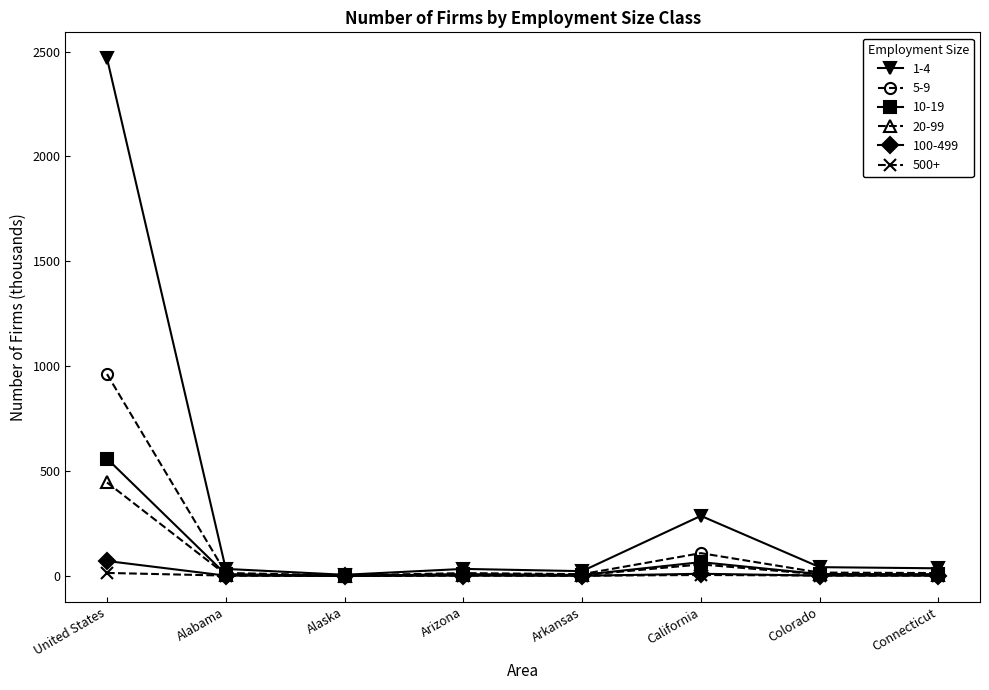

Which series has the widest spread of values?

1-4